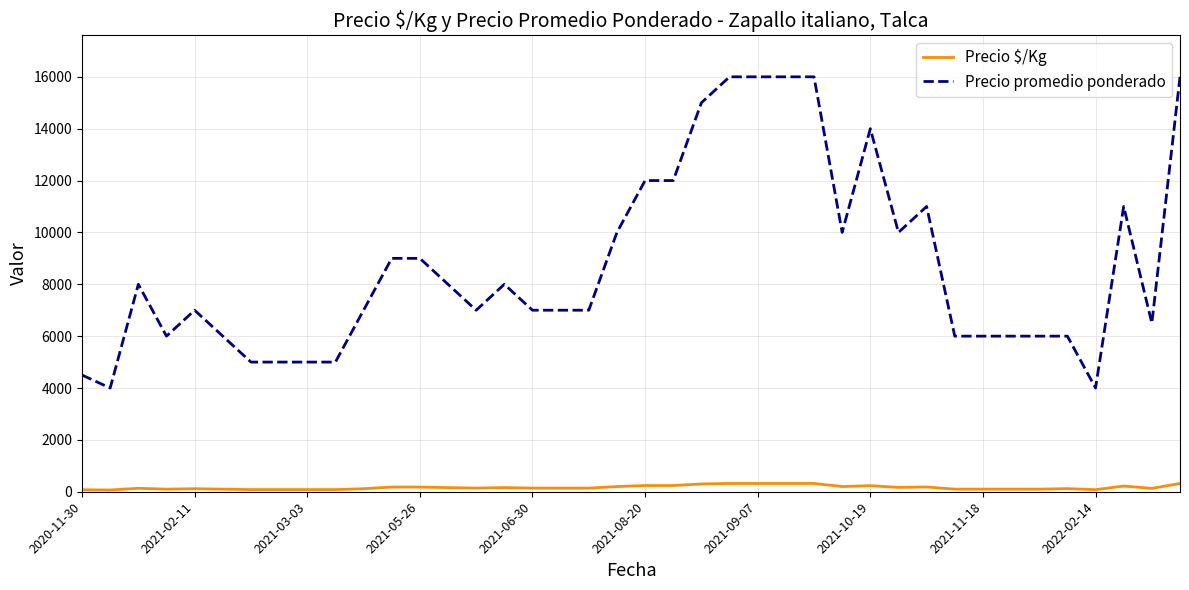

Which series has the largest total across all categories?

Precio promedio ponderado